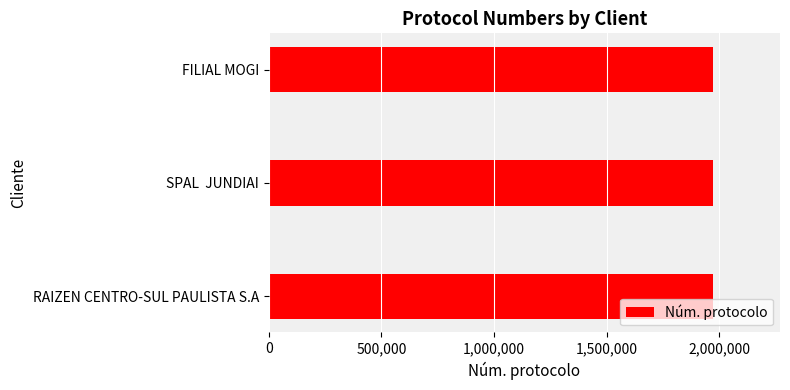

True or false: the data shows 1973167 at RAIZEN CENTRO-SUL PAULISTA S.A.

True